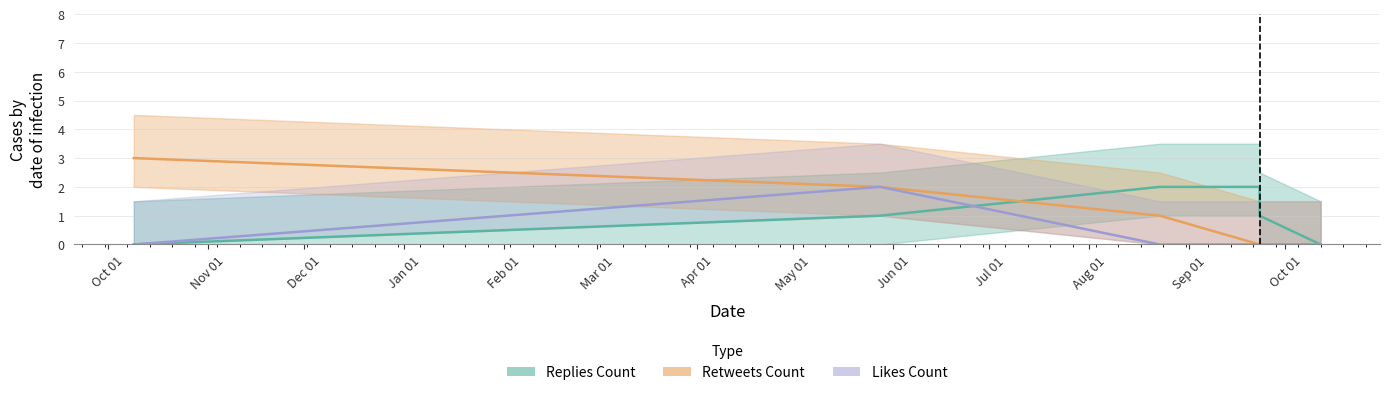

At which category does the chart reach its minimum across all series?

2019-10-09